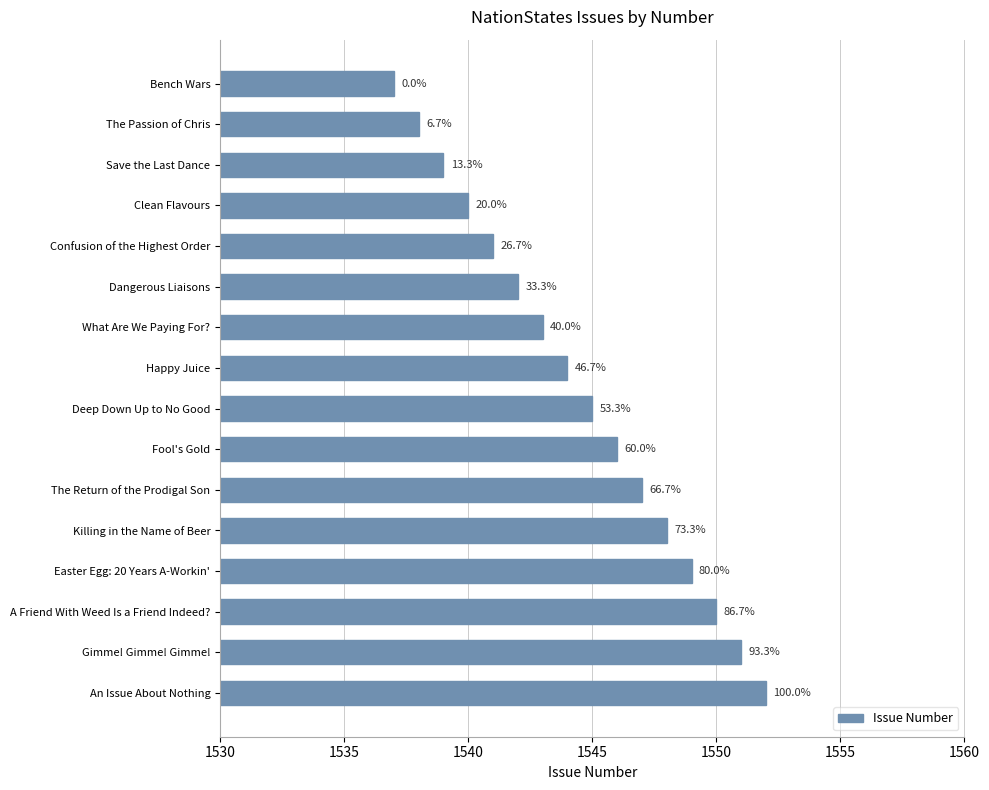

How many bars are there in total?

16